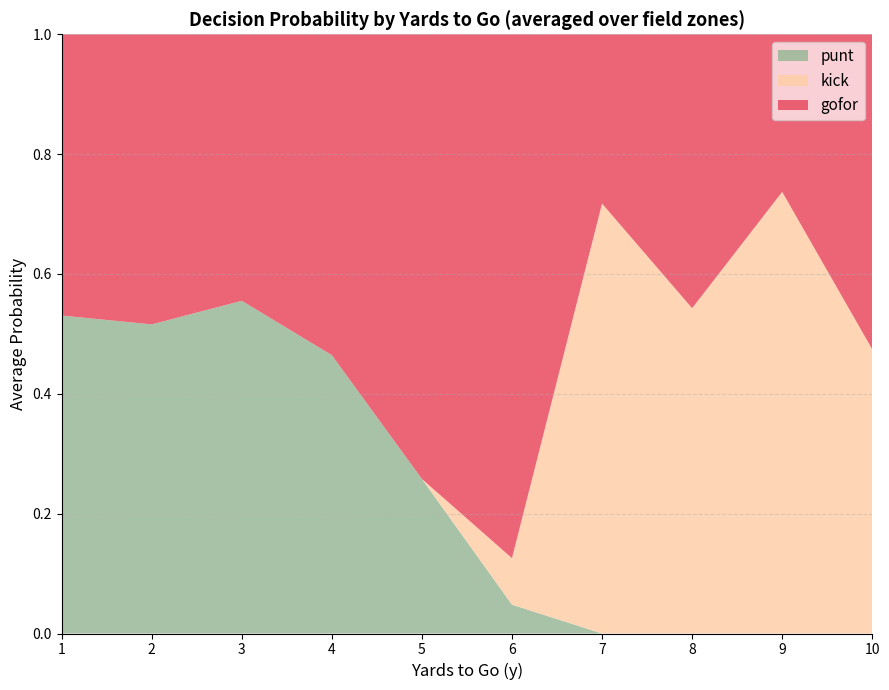

What is the total value across all series at 3?

1.0